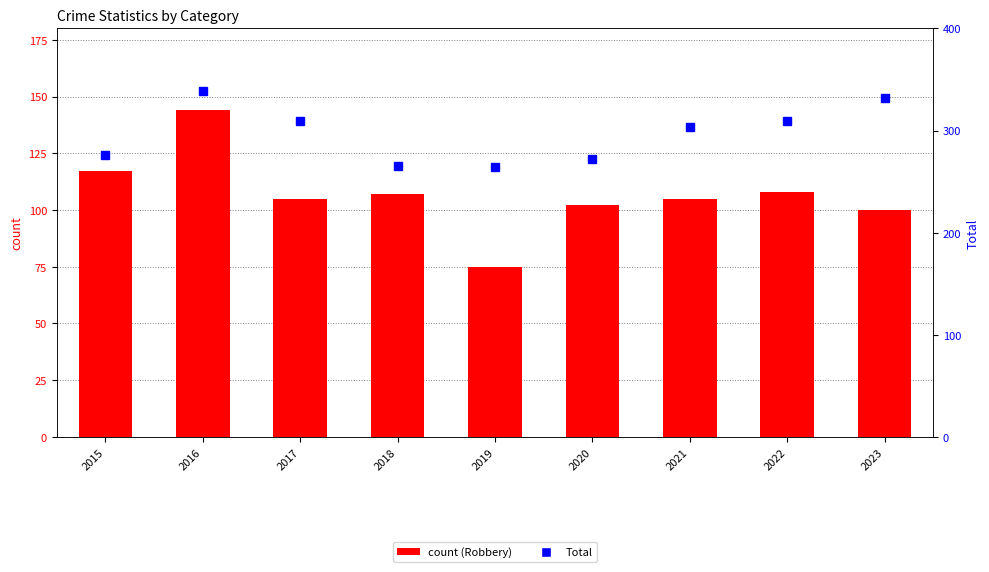

At how many categories does at least one series exceed 188?

9